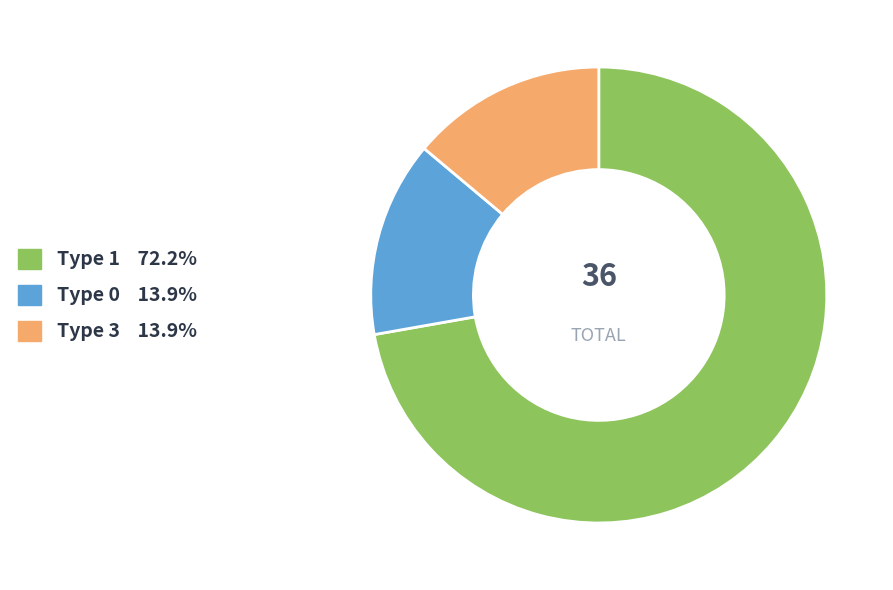

Do Type 3 13.9% and Type 0 13.9% together represent more than half of the pie?

No